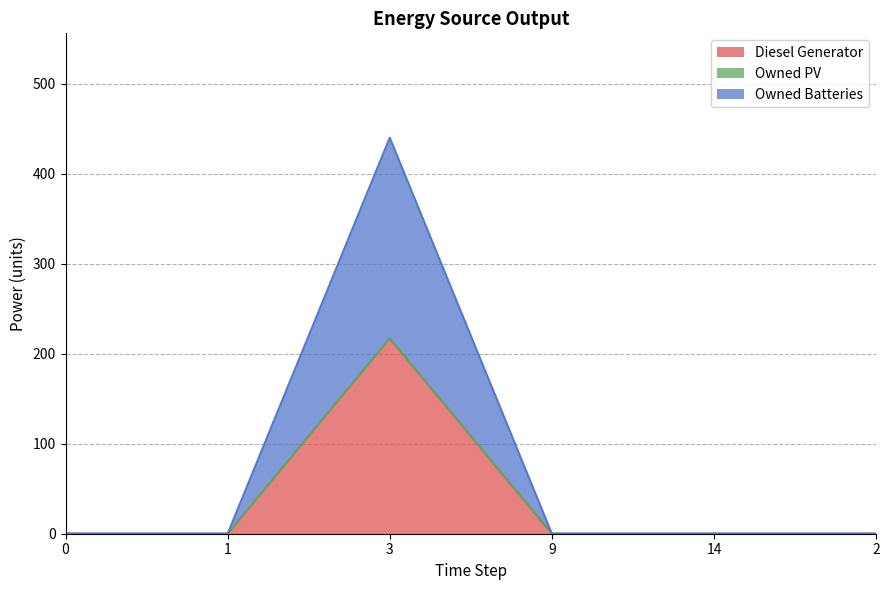

Which series has the largest range (max minus min)?

Diesel Generator